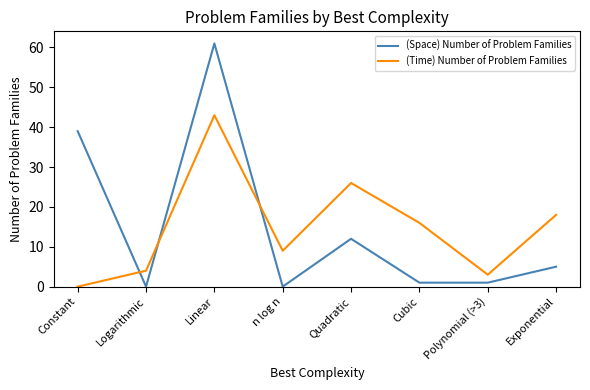

What position from the left is n log n?

4